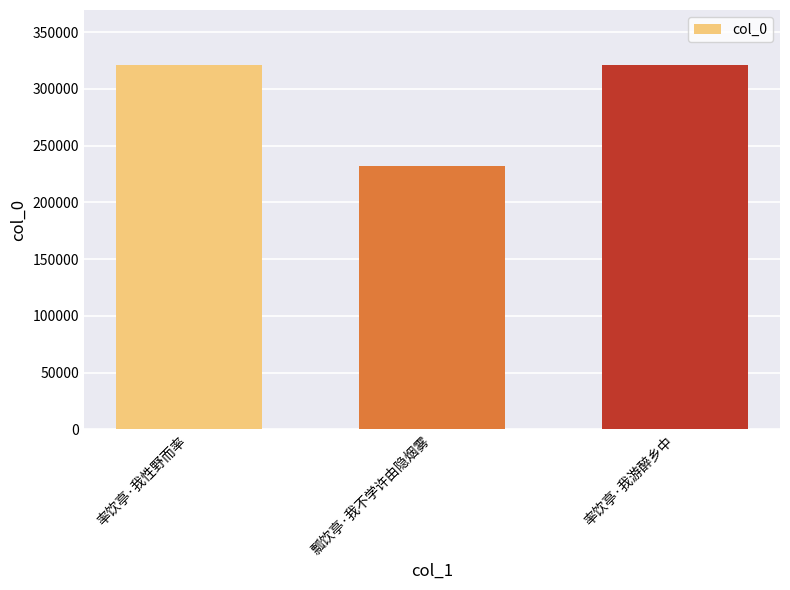

What is the average value?

291554